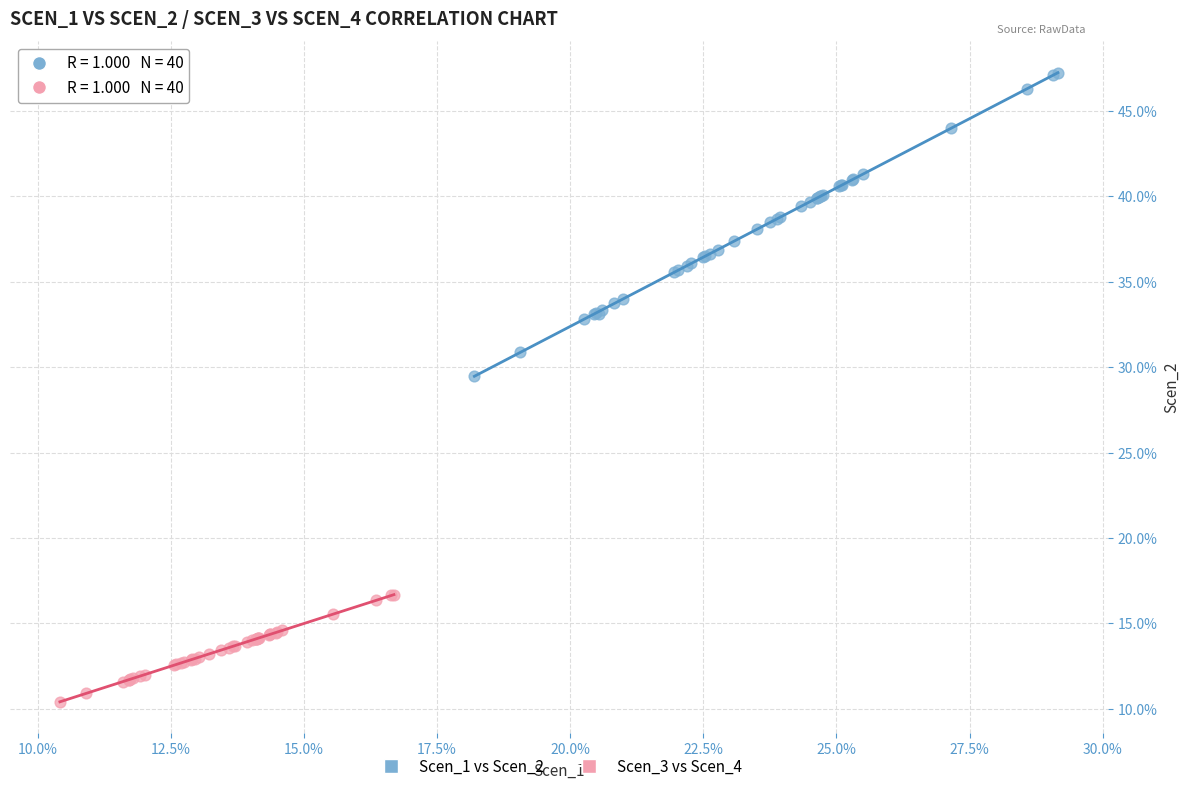

Which series has the widest spread of Y values?

Scen_1 vs Scen_2